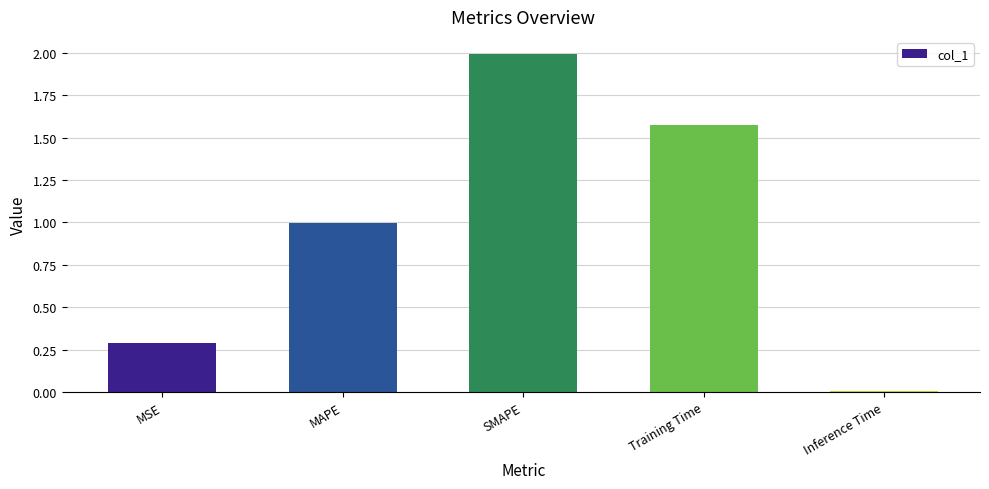

List the labels in order of value, largest first.

SMAPE, Training Time, MAPE, MSE, Inference Time